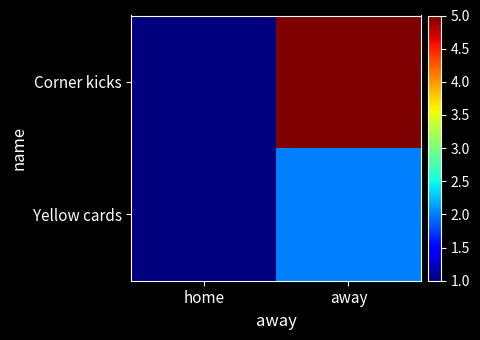

Reading left to right, extract all data points from this chart.

Corner kicks: home=1	away=5
Yellow cards: home=1	away=2